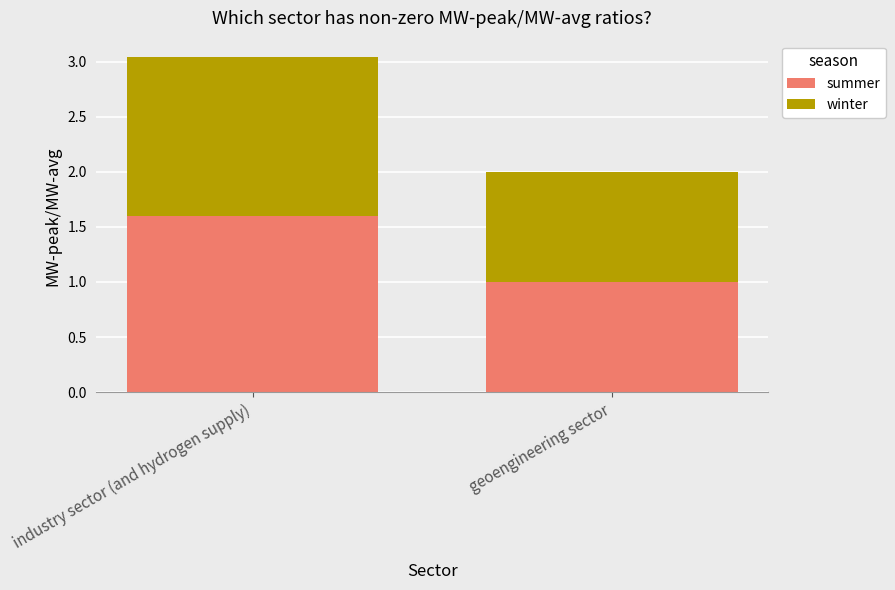

What is the average value of the summer series?

1.3